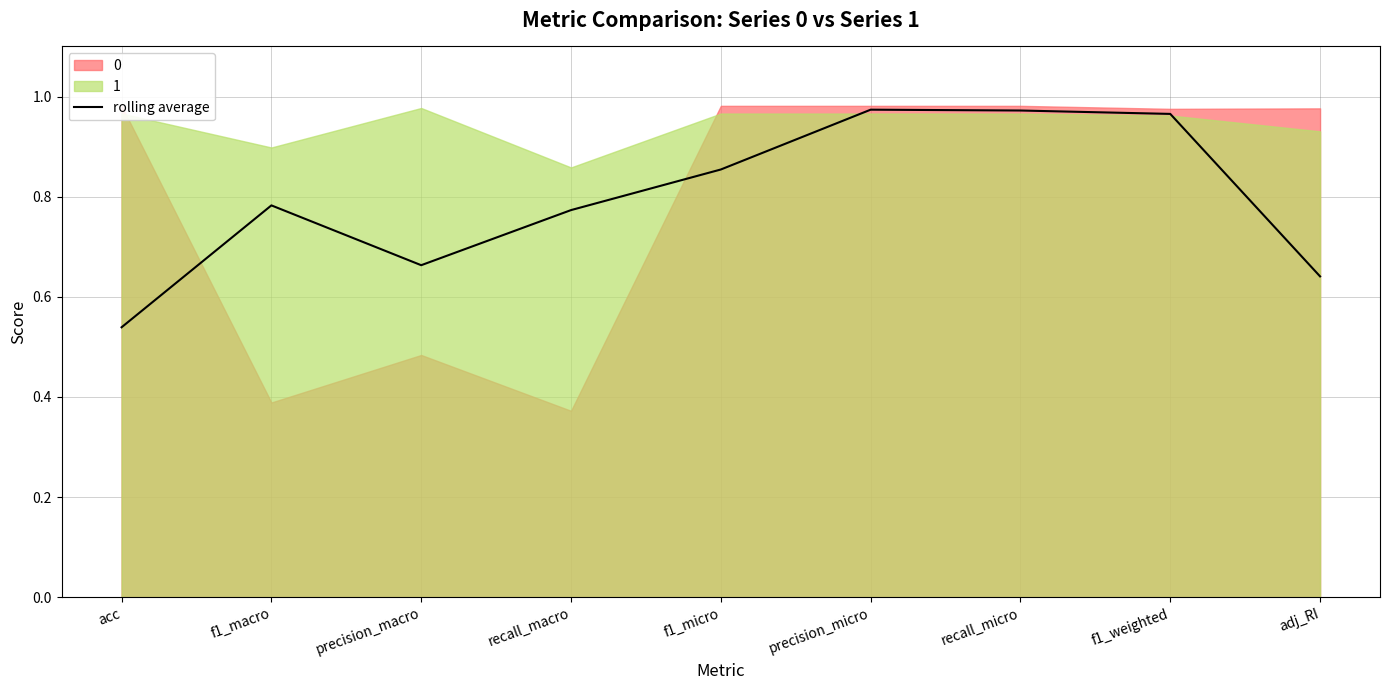

Which has a higher value, f1_weighted or acc?

f1_weighted